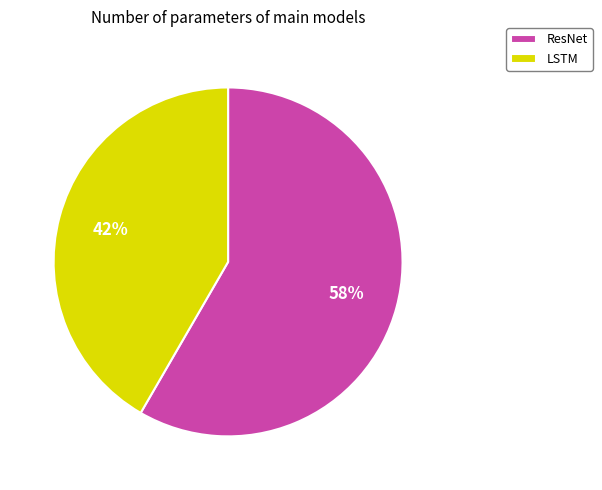

Approximately how many times larger is the value at ResNet compared to LSTM?

1.4